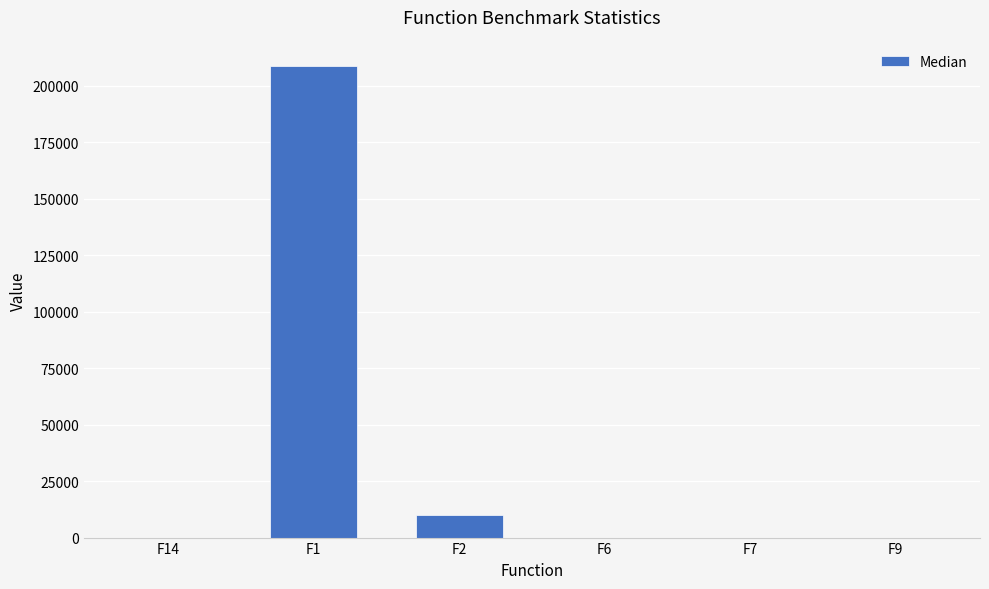

Is it true that the value at F1 is 208629.8?

True